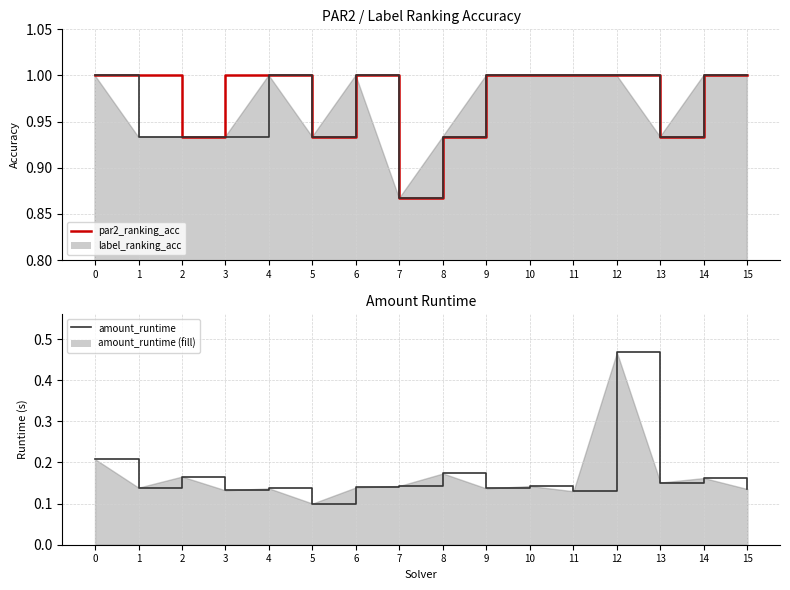

True or false: amount_runtime has a value of 0.0 at 1.

False